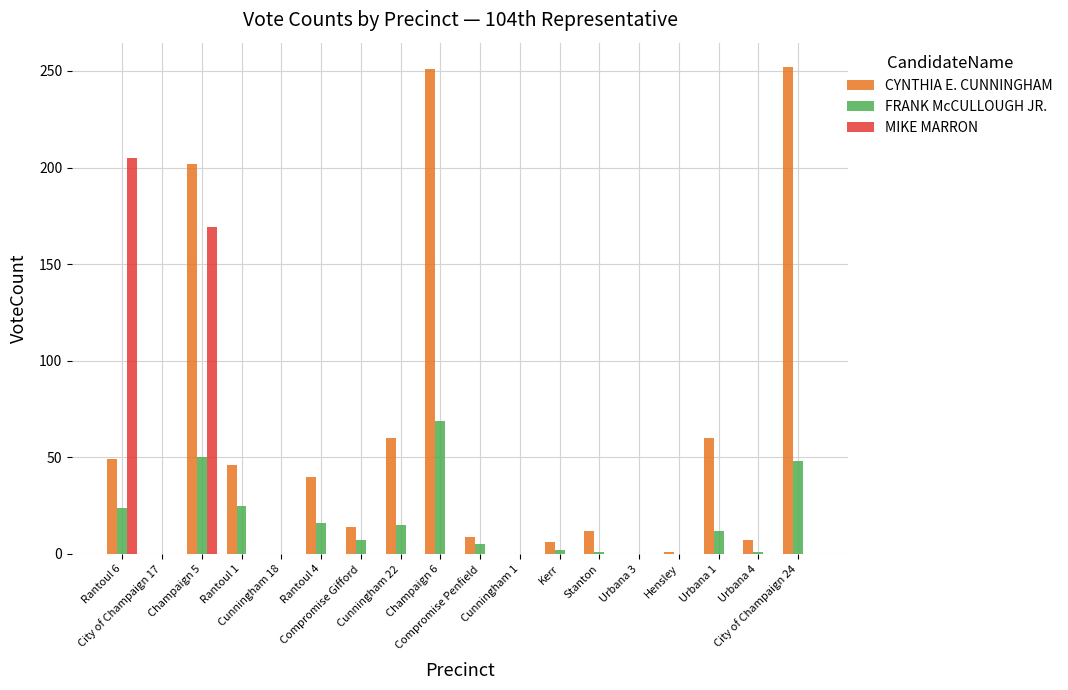

What is the sum of all FRANK McCULLOUGH JR. values?

275